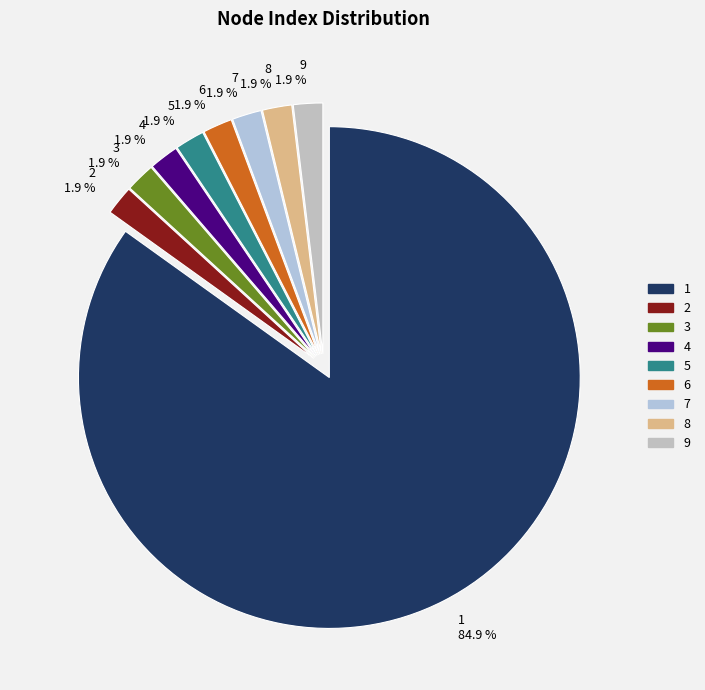

Is there any slice that represents more than half of the pie?

Yes